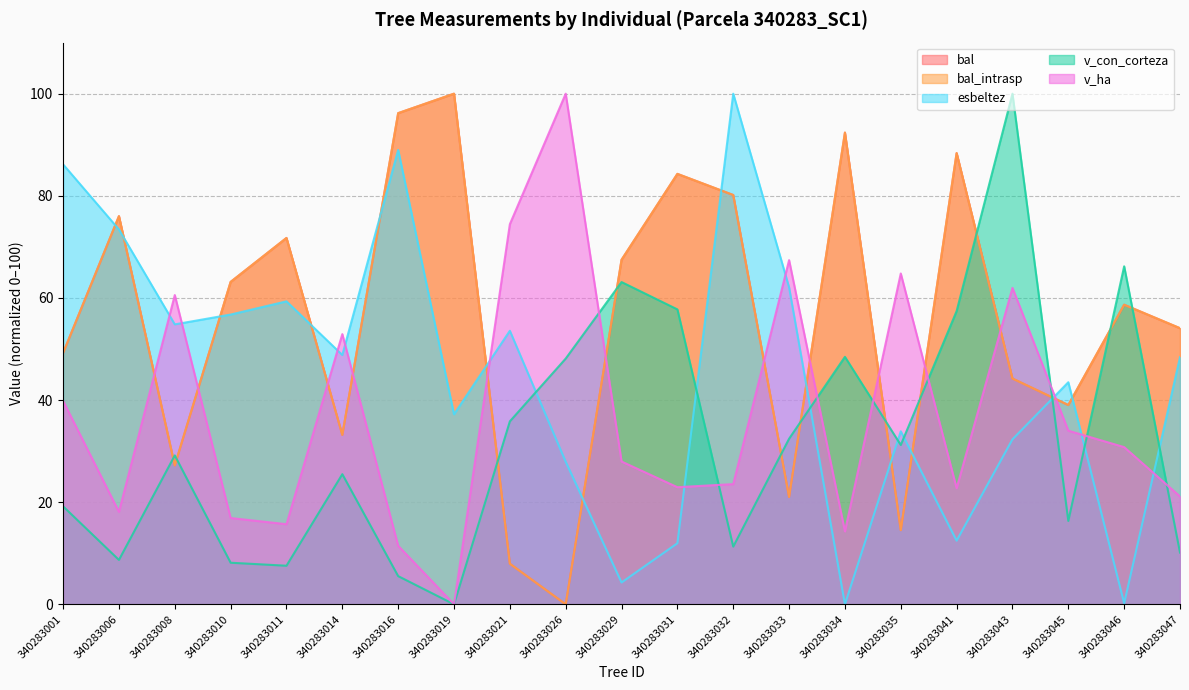

Does the chart display data point markers on the line(s)?

No